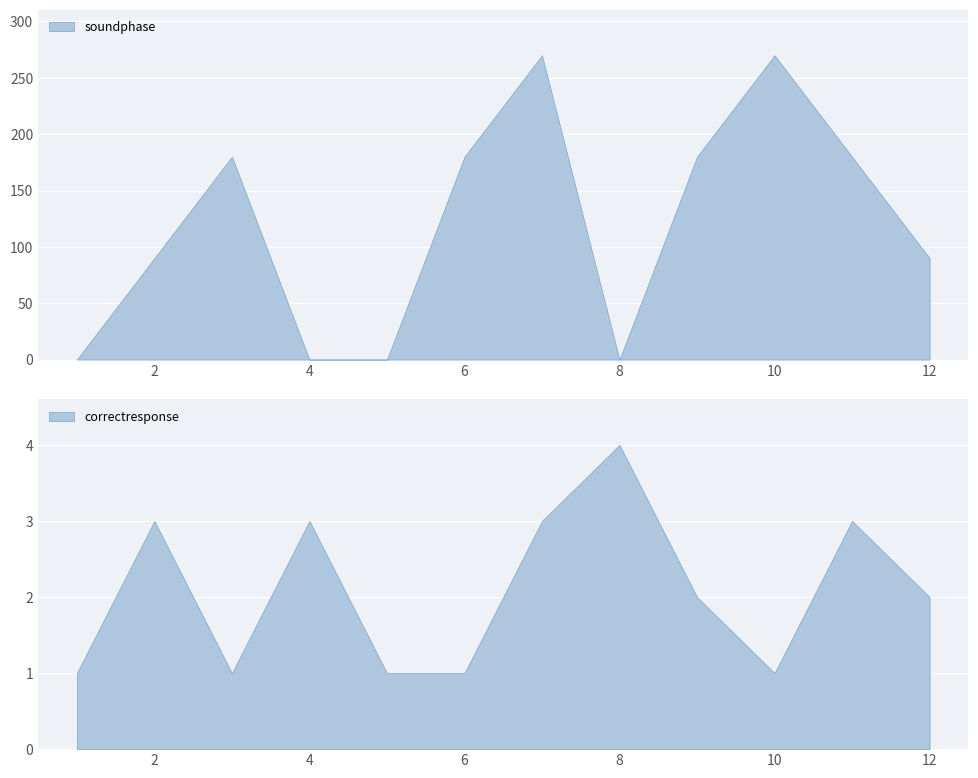

What value does the correctresponse series have at 3?

1